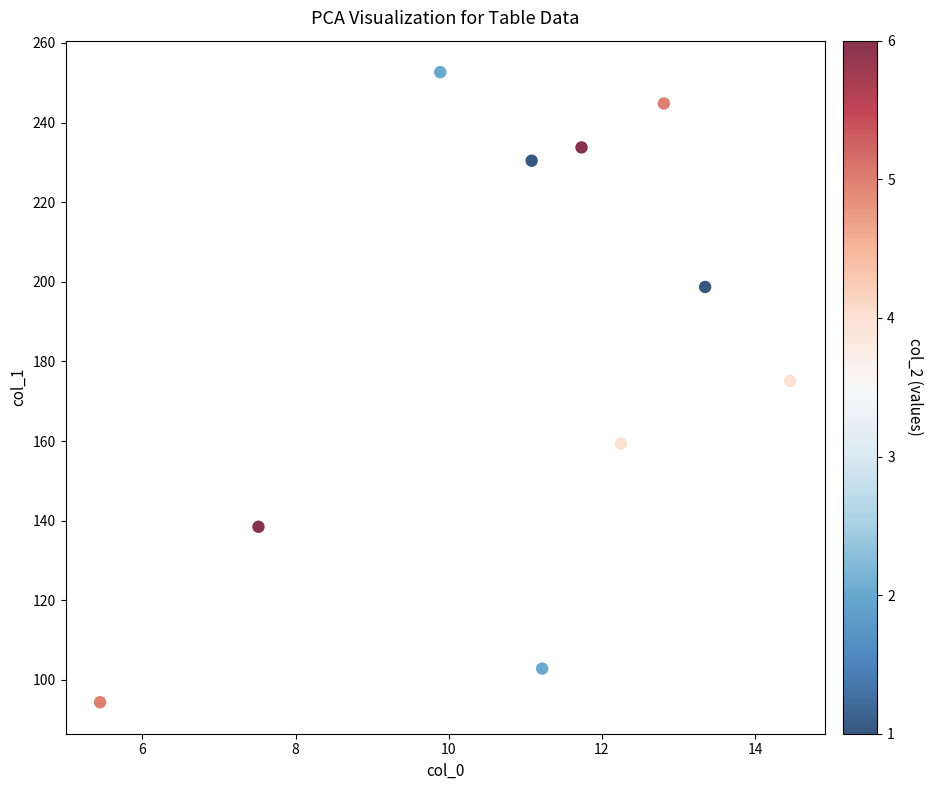

What Y value in the scatter plot is closest to 173?

175.1